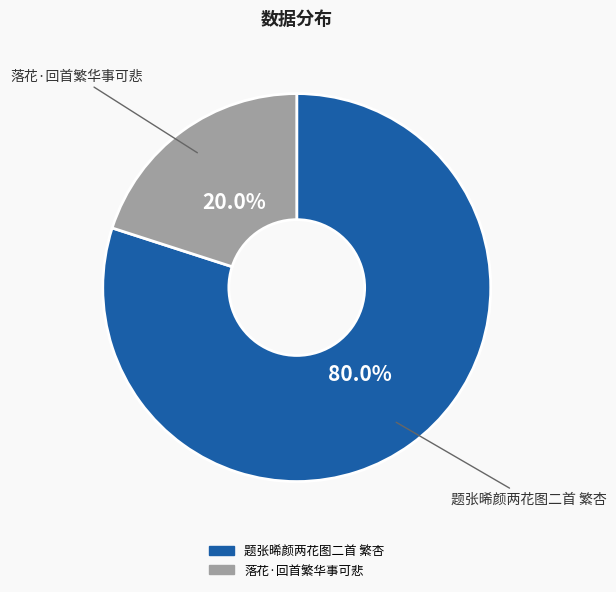

What percentage is the 落花·回首繁华事可悲 slice, to the nearest percent?

20%